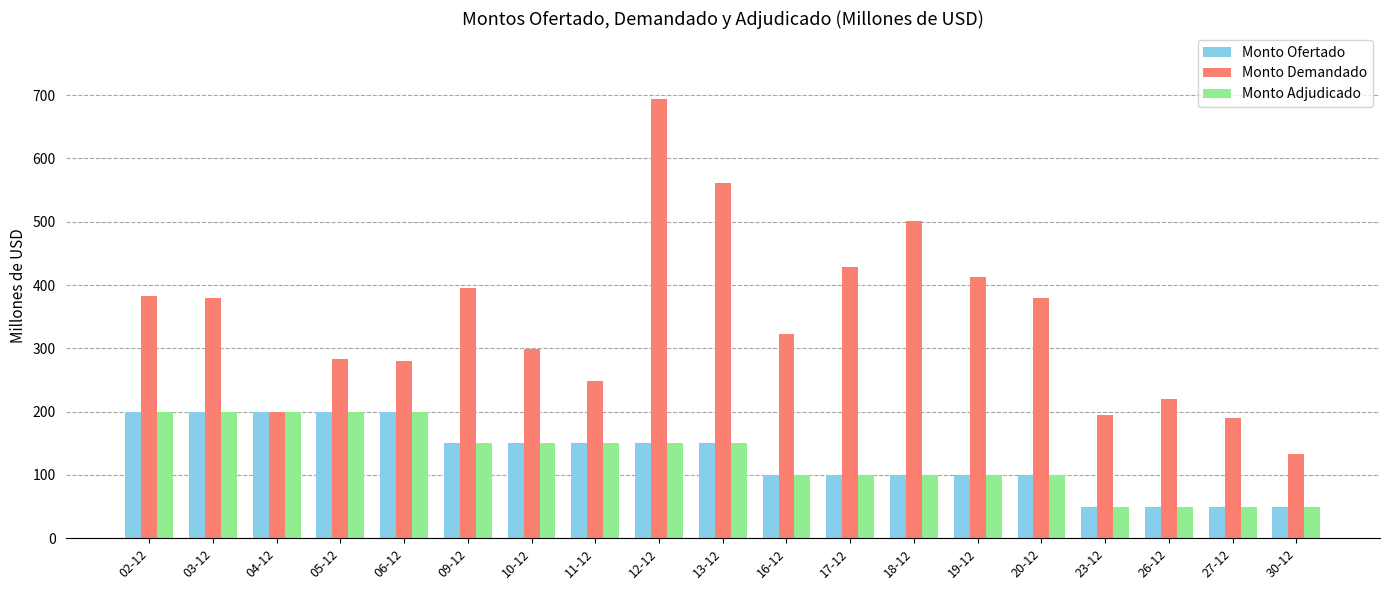

Which category has the highest value in the Monto Demandado series?

12-12